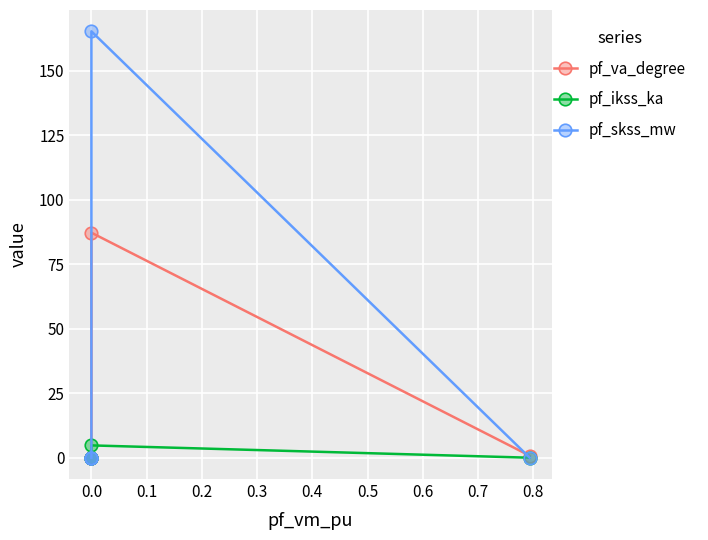

True or false: pf_skss_mw has more than 2 interior local peaks.

False